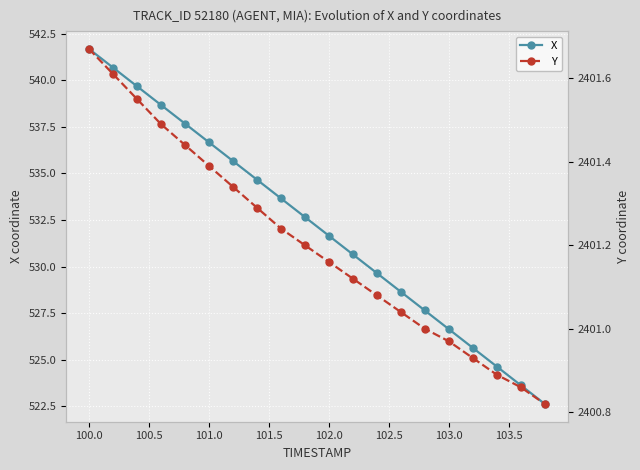

Where does the X series first go above 532?

100.0